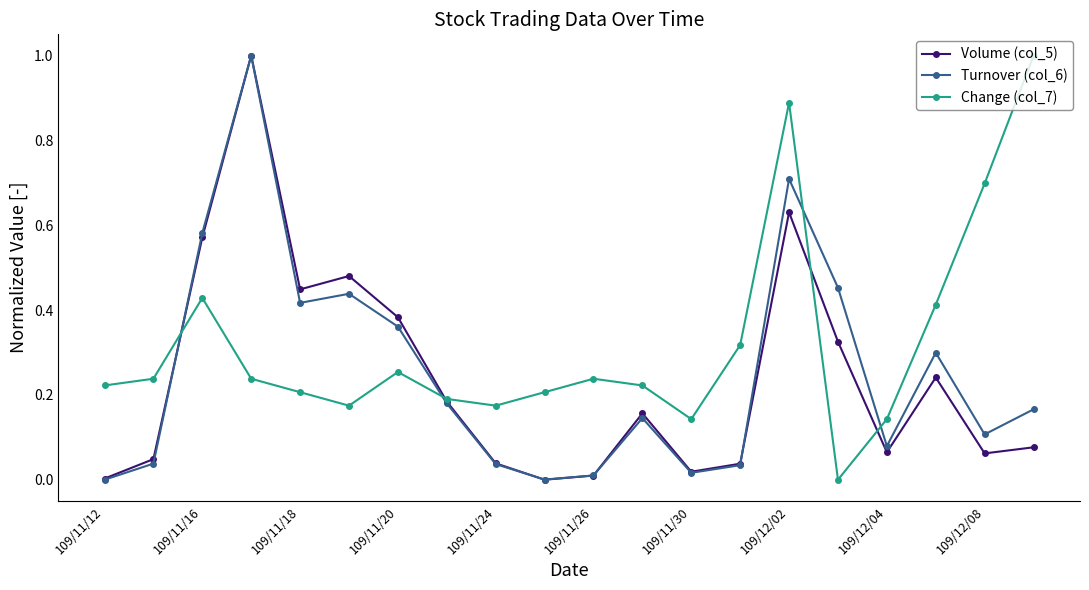

True or false: Change (col_7) has more than 0 points higher than both neighbors.

True